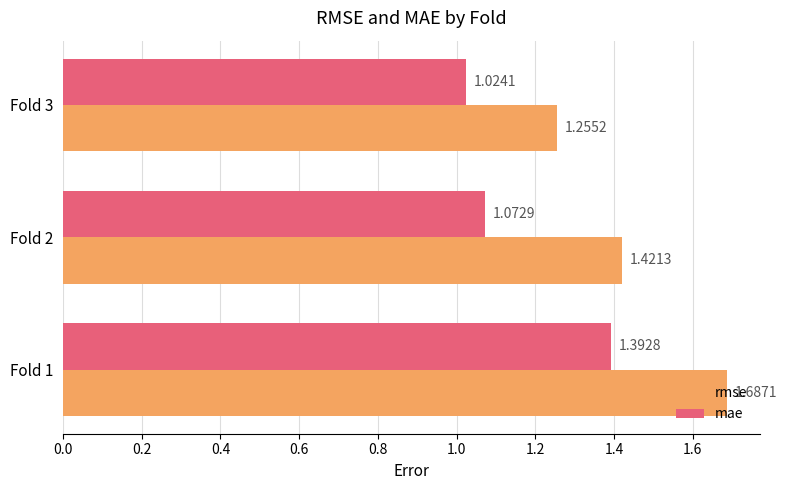

At which label is mae closest to 1?

Fold 3